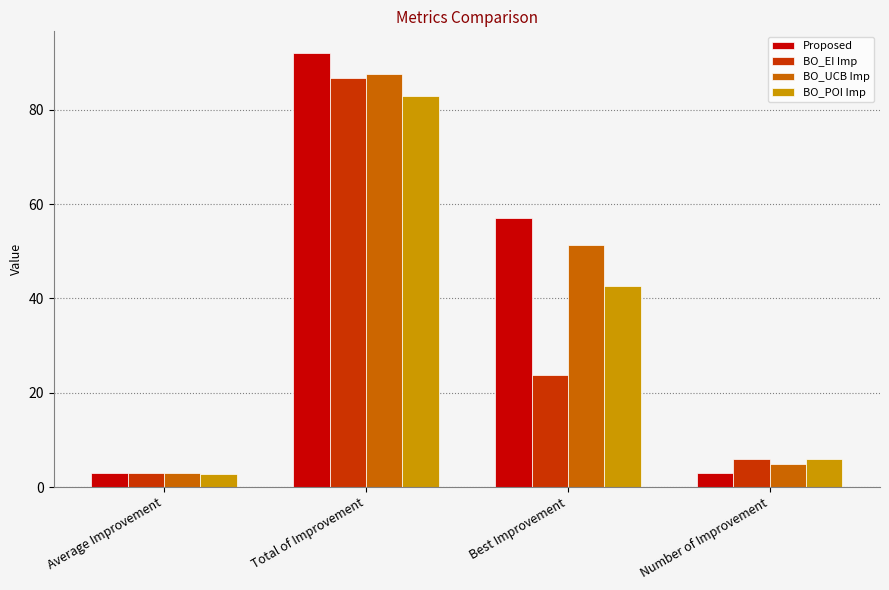

True or false: BO_POI Imp has a value of 8.9 at Number of Improvement.

False